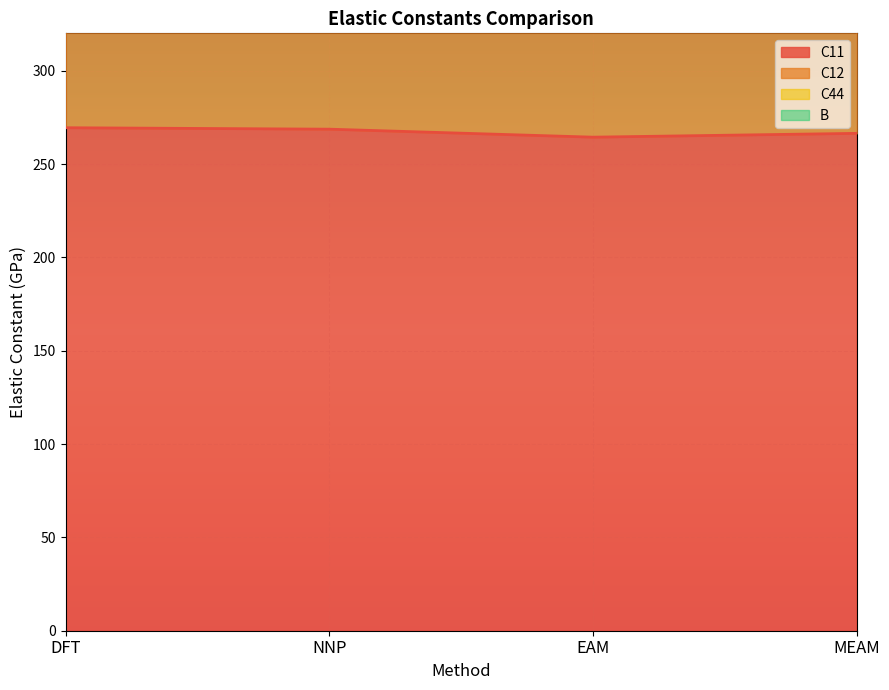

True or false: C11 and C12 cross at least once.

False